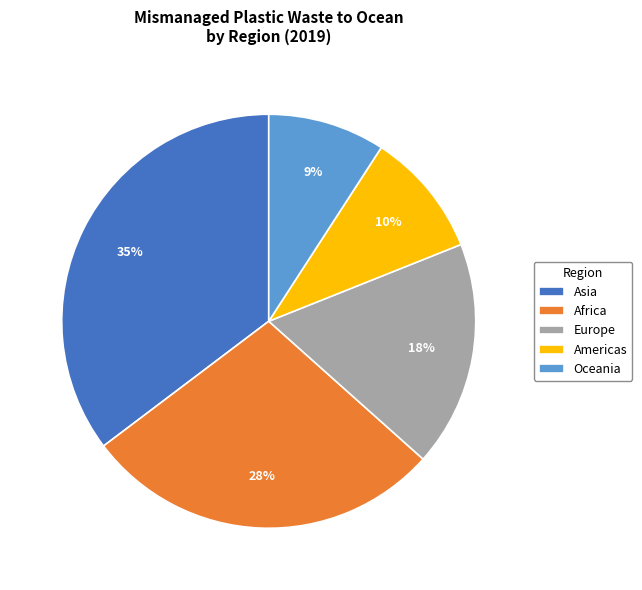

Is Americas the majority of the pie?

No